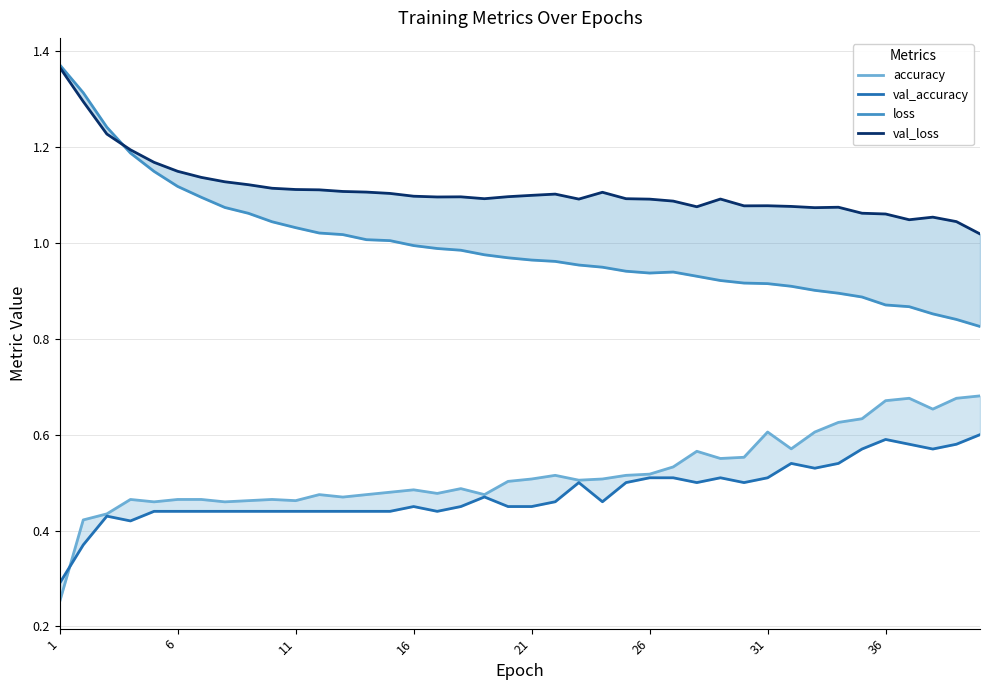

Reading right to left, what are all the values shown in this chart?

accuracy: 0.7	0.7	0.7	0.7	0.7	0.6	0.6	0.6	0.6	0.6	0.6	0.6	0.6	0.5	0.5	0.5	0.5	0.5	0.5	0.5	0.5	0.5	0.5	0.5	0.5	0.5	0.5	0.5	0.5	0.5	0.5	0.5	0.5	0.5	0.5	0.5	0.5	0.4	0.4	0.3
val_accuracy: 0.6	0.6	0.6	0.6	0.6	0.6	0.5	0.5	0.5	0.5	0.5	0.5	0.5	0.5	0.5	0.5	0.5	0.5	0.5	0.5	0.5	0.5	0.5	0.4	0.5	0.4	0.4	0.4	0.4	0.4	0.4	0.4	0.4	0.4	0.4	0.4	0.4	0.4	0.4	0.3
loss: 0.8	0.8	0.9	0.9	0.9	0.9	0.9	0.9	0.9	0.9	0.9	0.9	0.9	0.9	0.9	0.9	0.9	1.0	1.0	1.0	1.0	1.0	1.0	1.0	1.0	1.0	1.0	1.0	1.0	1.0	1.0	1.1	1.1	1.1	1.1	1.1	1.2	1.2	1.3	1.4
val_loss: 1.0	1.0	1.1	1.0	1.1	1.1	1.1	1.1	1.1	1.1	1.1	1.1	1.1	1.1	1.1	1.1	1.1	1.1	1.1	1.1	1.1	1.1	1.1	1.1	1.1	1.1	1.1	1.1	1.1	1.1	1.1	1.1	1.1	1.1	1.1	1.2	1.2	1.2	1.3	1.4